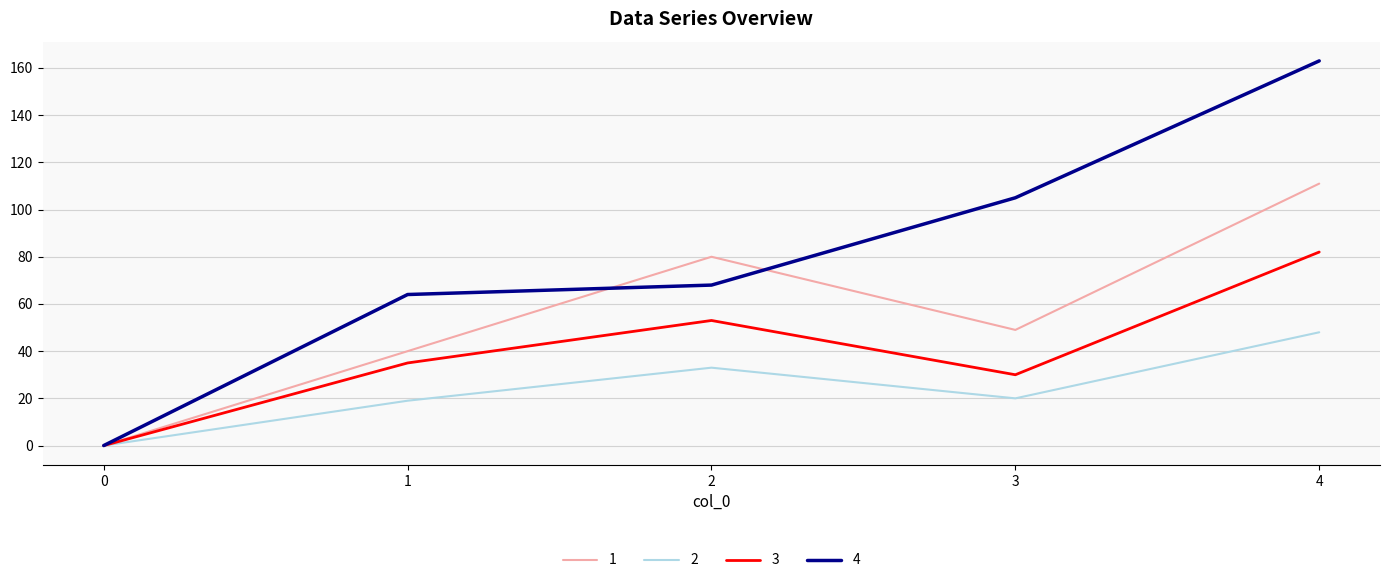

Between 2 and 3, which series saw the biggest shift?

4